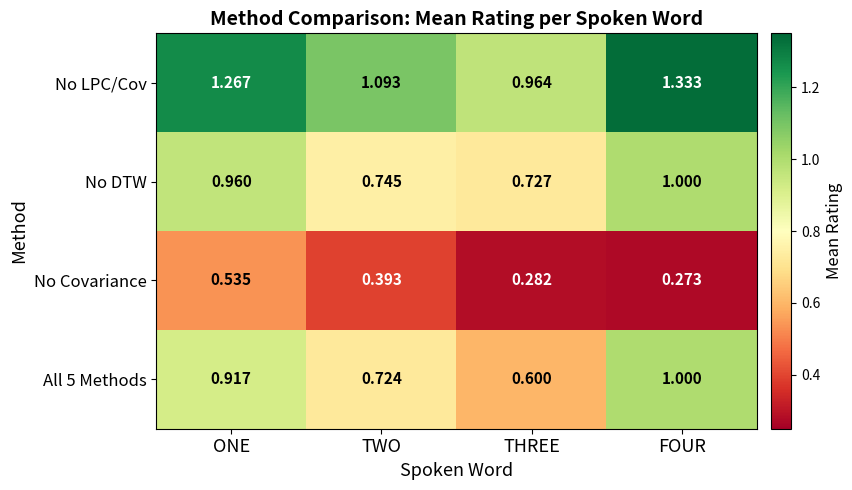

At ONE, list the series in order from smallest to largest.

No Covariance, All 5 Methods, No DTW, No LPC/Cov